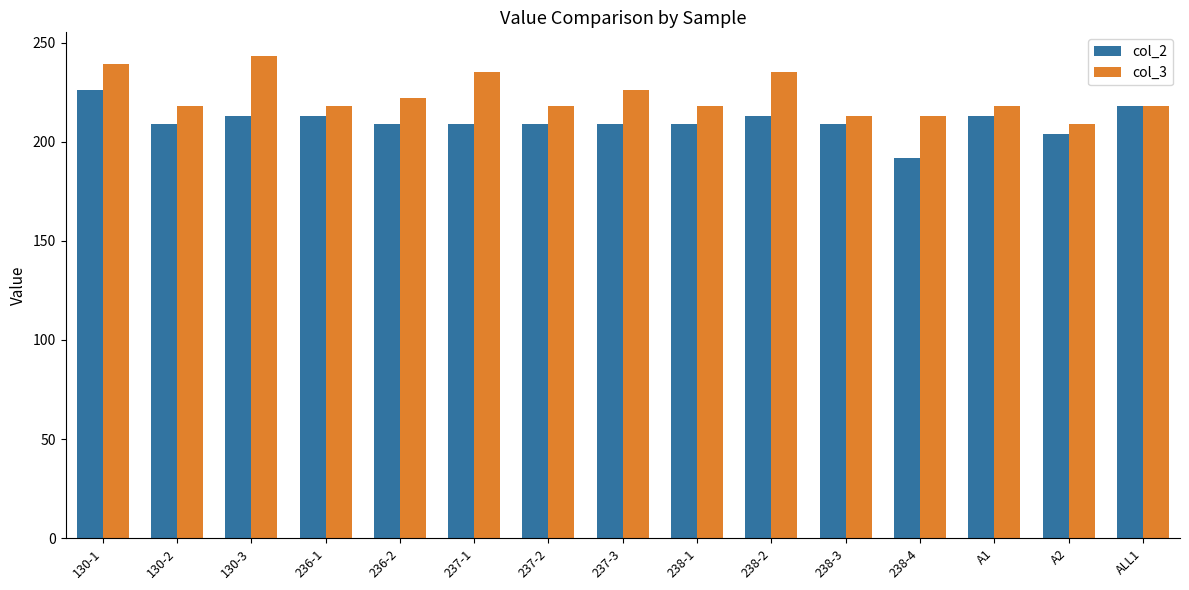

Reading left to right, extract all data points from this chart.

col_2: 130-1=226	130-2=209	130-3=213	236-1=213	236-2=209	237-1=209	237-2=209	237-3=209	238-1=209	238-2=213	238-3=209	238-4=192	A1=213	A2=204	ALL1=218
col_3: 130-1=239	130-2=218	130-3=243	236-1=218	236-2=222	237-1=235	237-2=218	237-3=226	238-1=218	238-2=235	238-3=213	238-4=213	A1=218	A2=209	ALL1=218